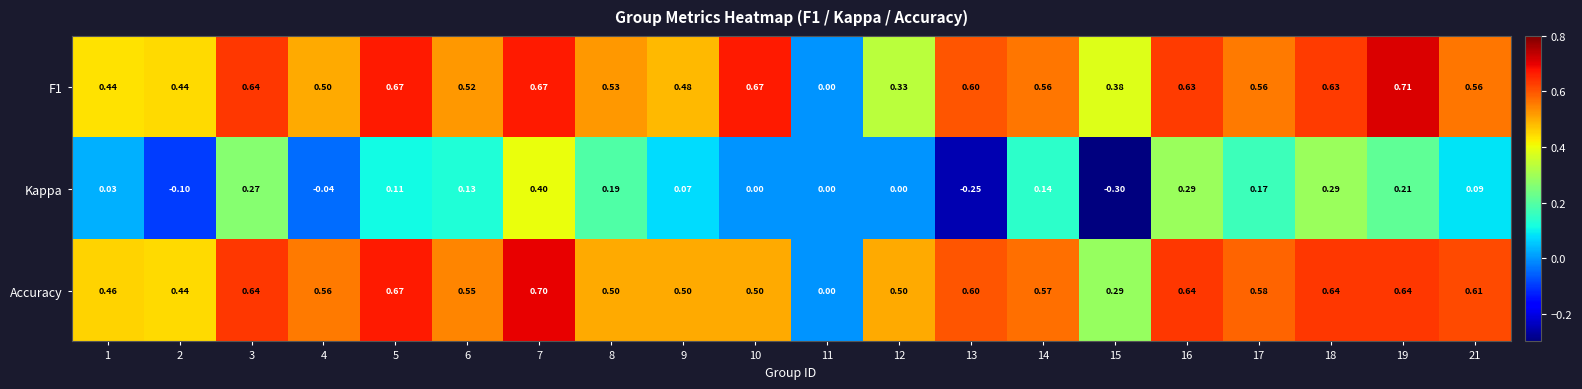

At which category is the sum across all series the highest?

7